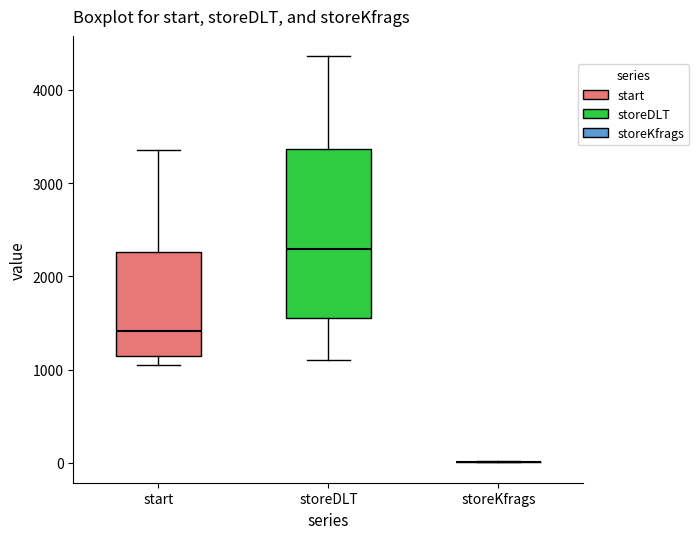

Reading left to right, transcribe this box plot: for each box, give where its median line is, the range the box spans, and where its two whiskers end, as read against the y-axis. The values are not printed on the chart, so give them approximately, as read against the axis.

start: median 1400, box 1100 to 2300, whiskers 1000 to 3400
storeDLT: median 2300, box 1600 to 3400, whiskers 1100 to 4400
storeKfrags: box collapsed to a line at 0, whiskers 0 to 0